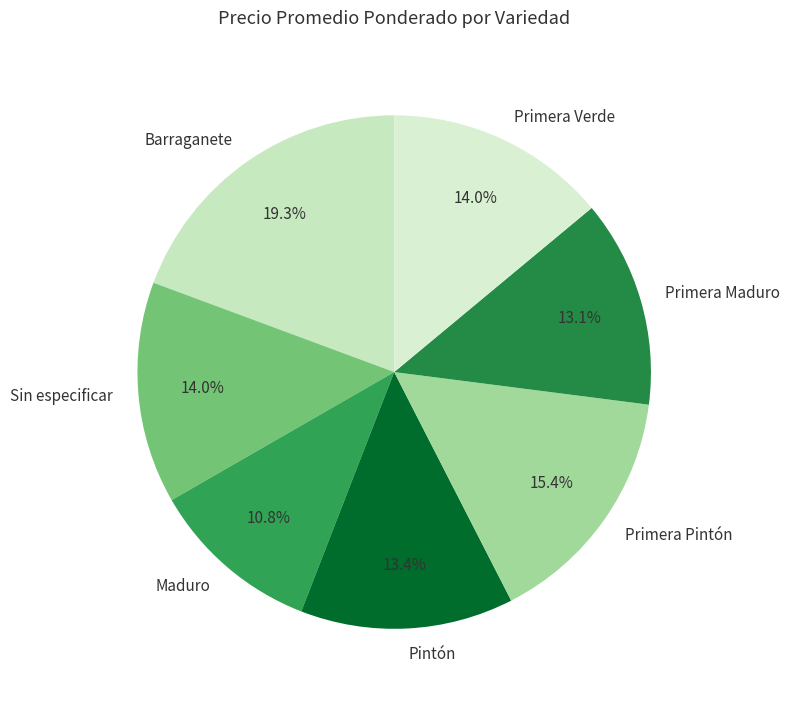

Does Primera Maduro account for over 50% of the chart?

No